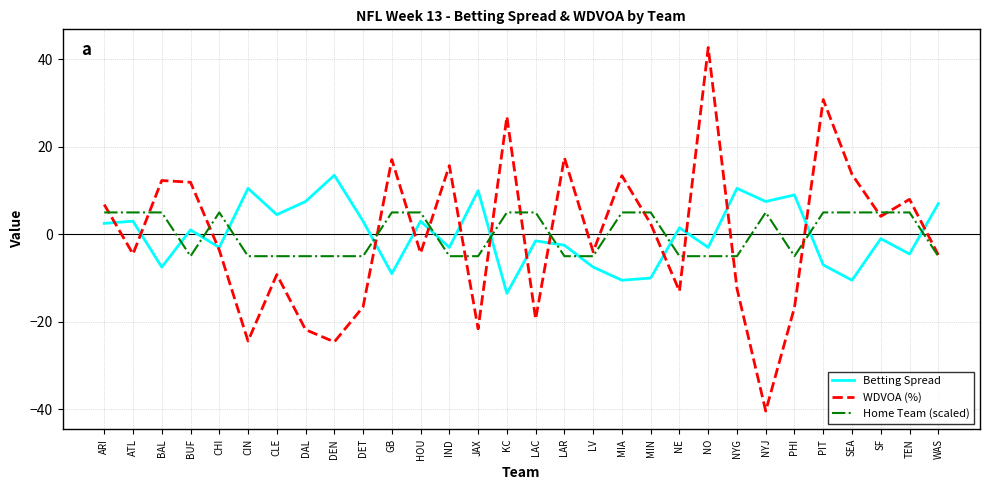

What is the minimum value shown in the chart?

-40.4